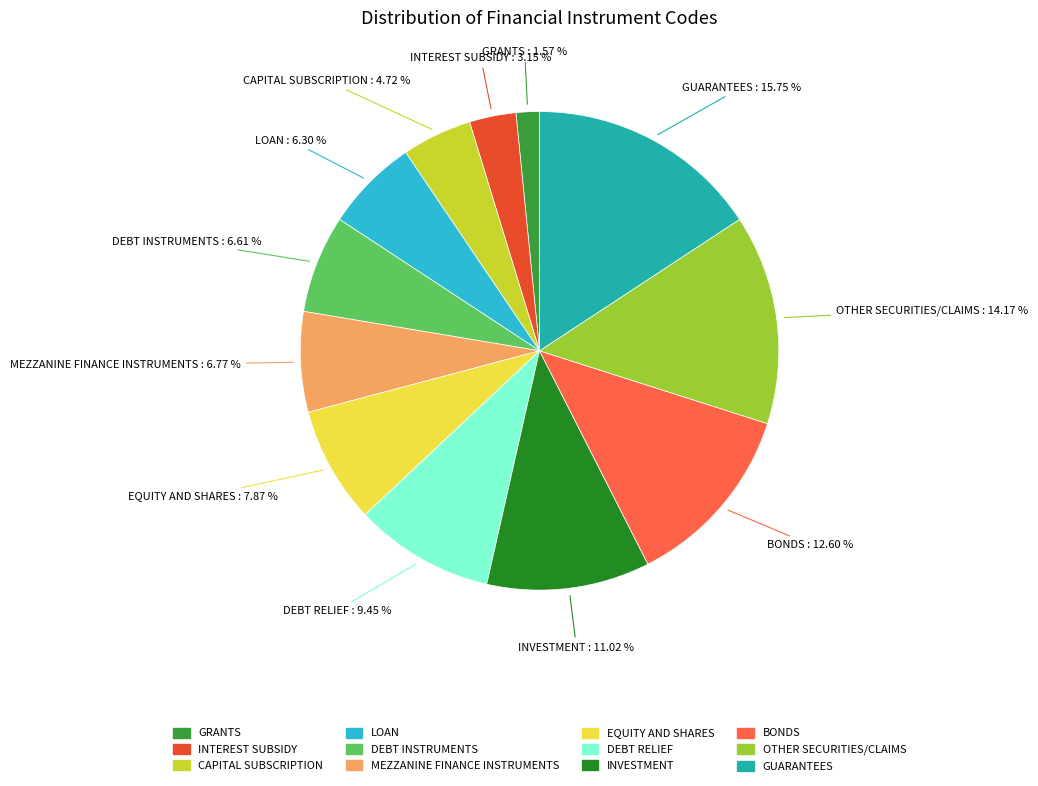

How many segments does this pie chart have?

12